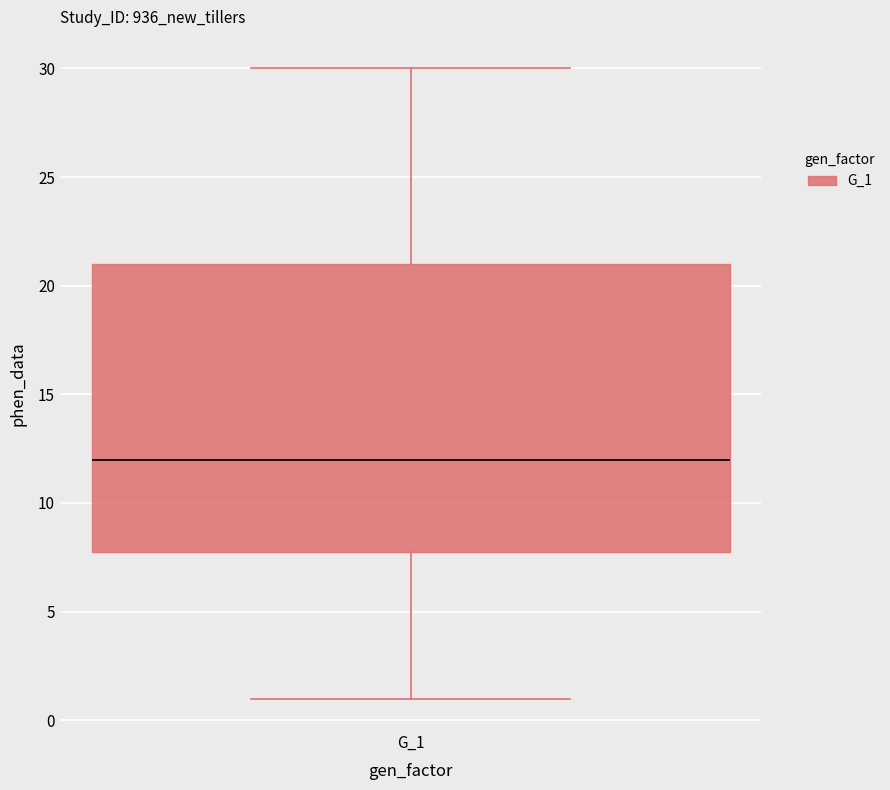

Where does the upper whisker of the box for G_1 end on the y-axis? The values are not printed on the chart, so give them approximately, as read against the axis.

30